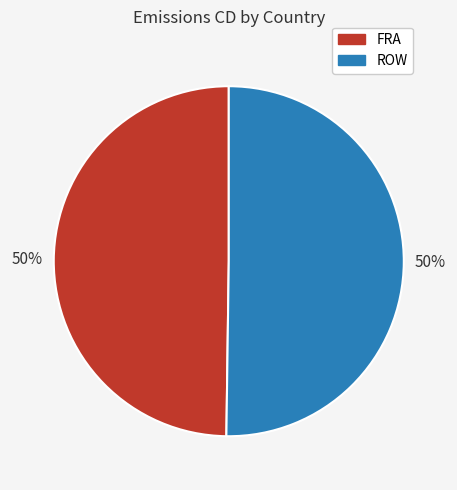

Count the number of slices in the pie.

2